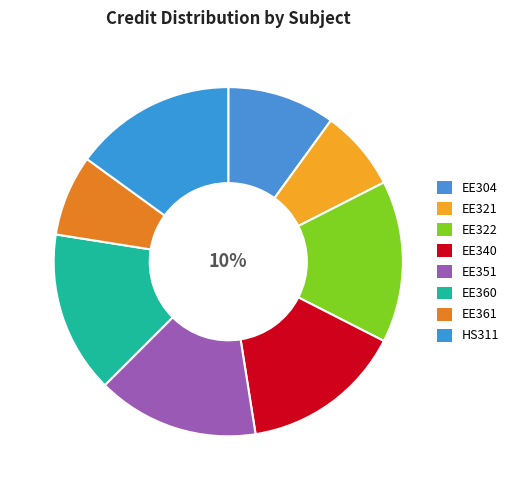

What is the largest slice in the pie chart?

EE322